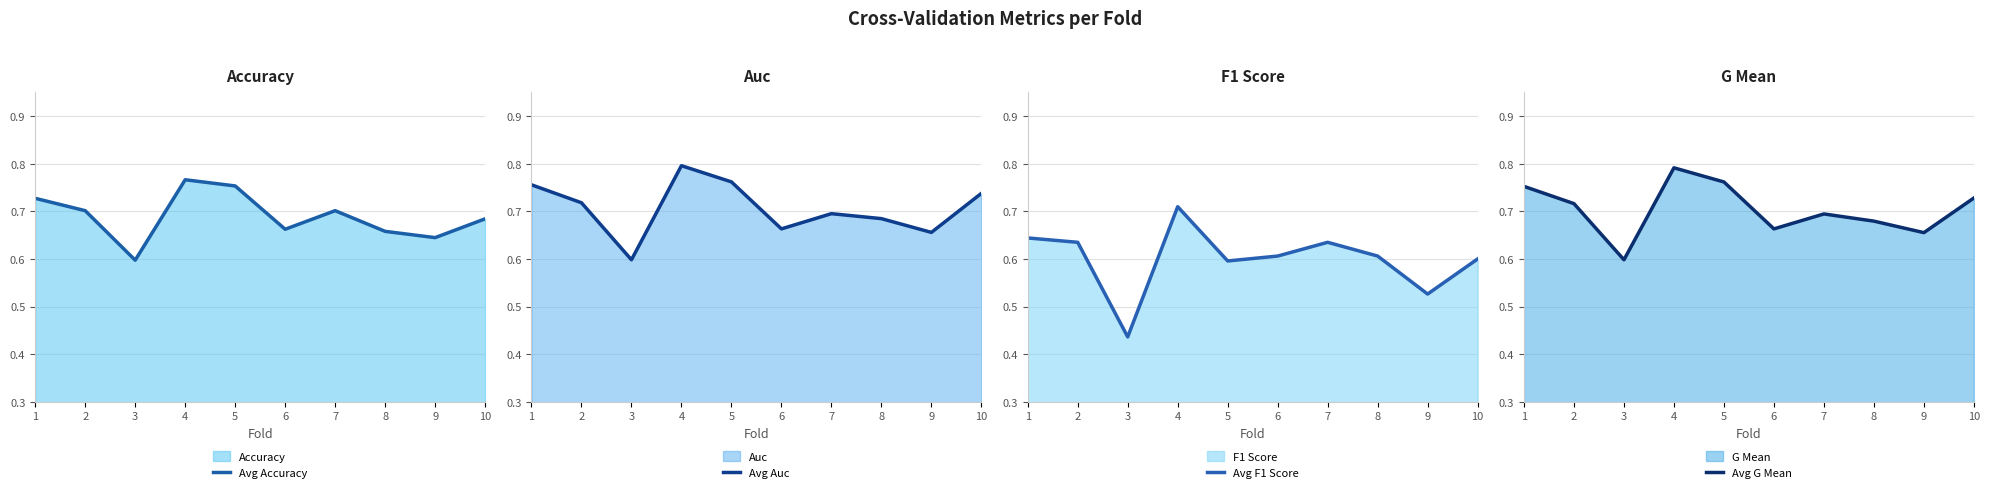

What is the difference between the Avg Auc values at 8 and 3?

0.1